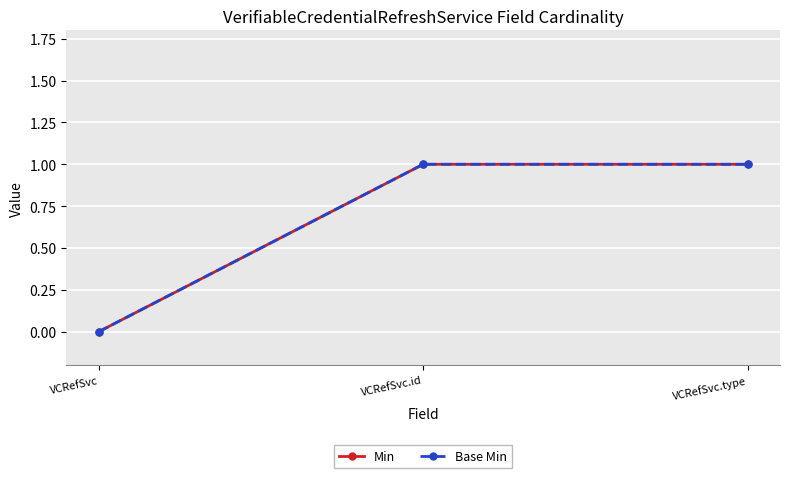

Does the chart have visible grid lines?

Yes